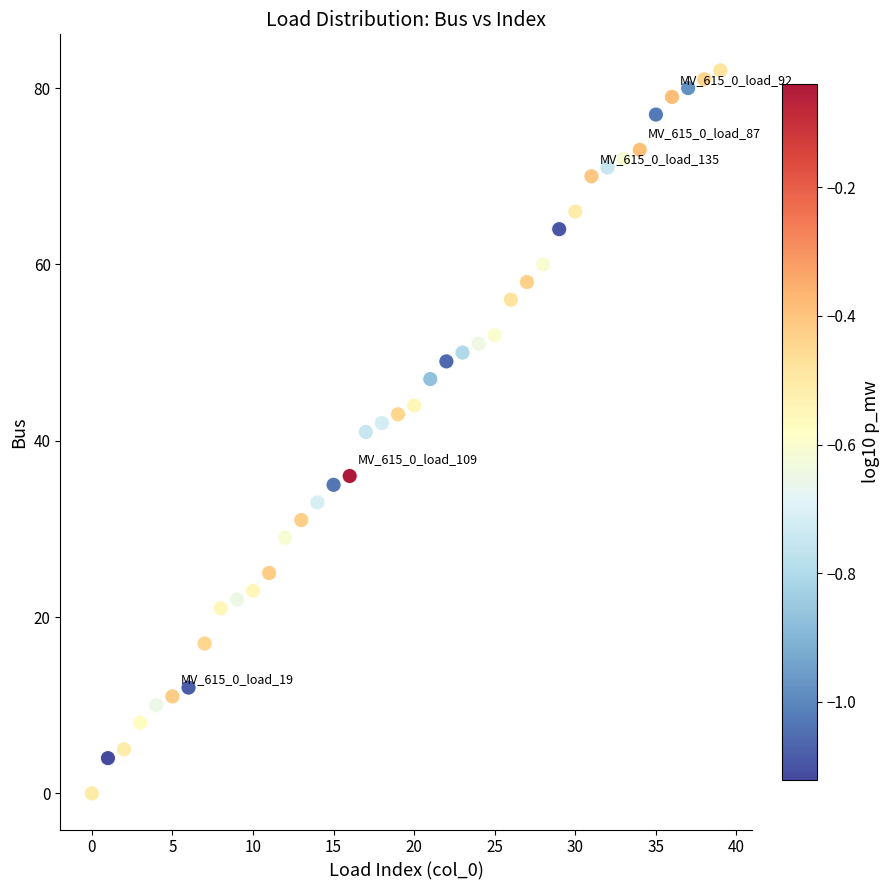

What is the range of Y values (max minus min)?

82